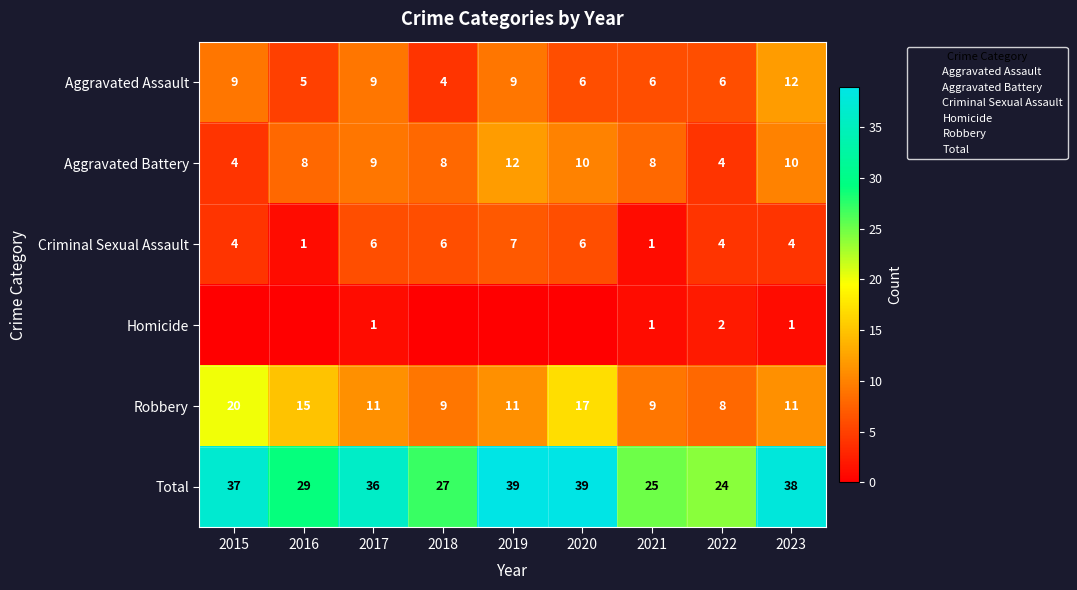

True or false: Homicide has a value of 2 at 2022.

True